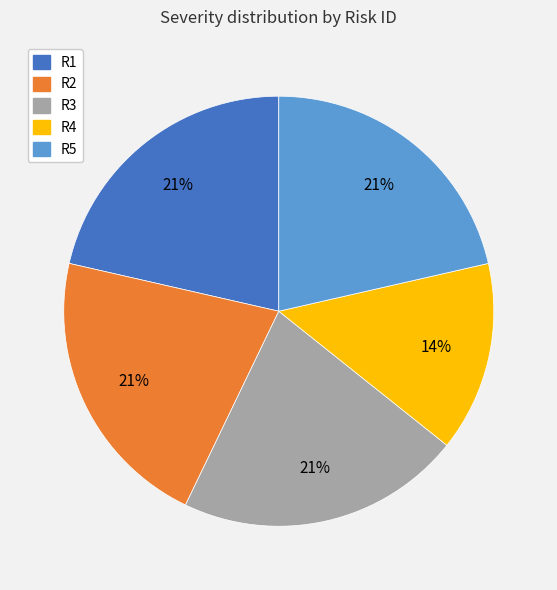

Approximately how many times larger is the value at R4 compared to R2?

0.7